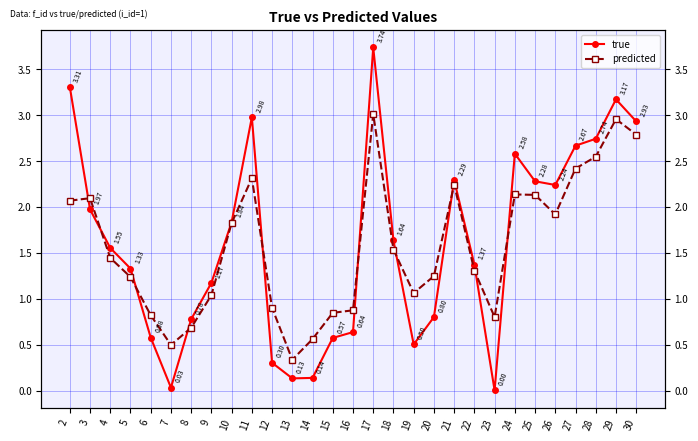

Where do true and predicted first cross each other?

2 and 3